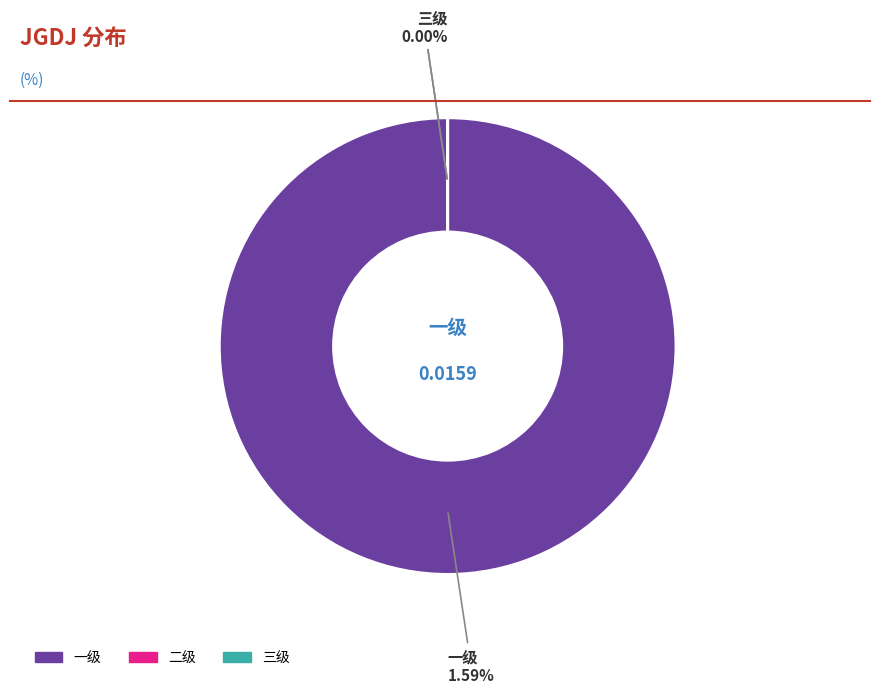

Is it true that 一级 is 99% of the pie?

False